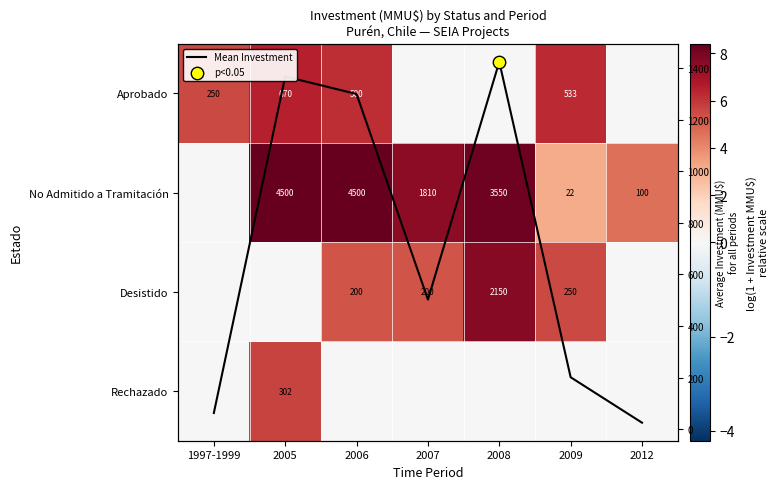

Which series has the largest range (max minus min)?

Mean Investment